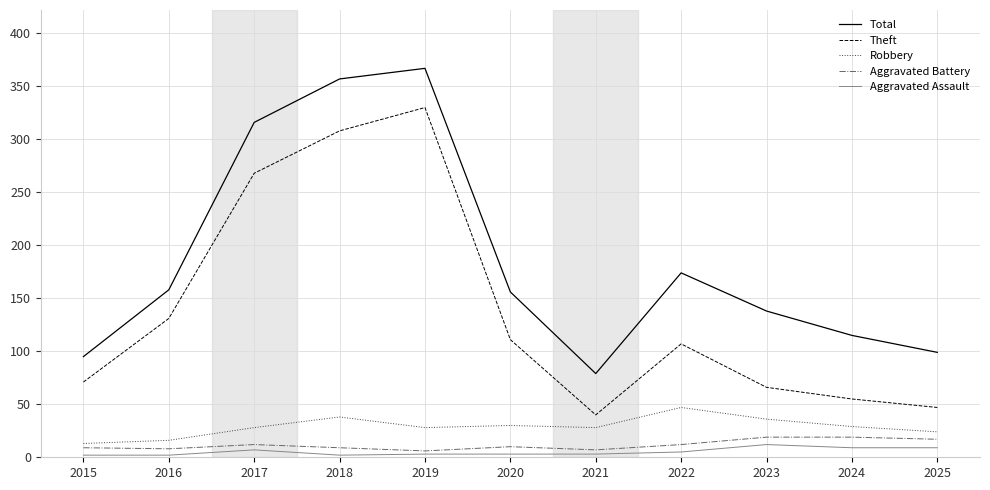

True or false: Total has a value of 357 at 2018.

True